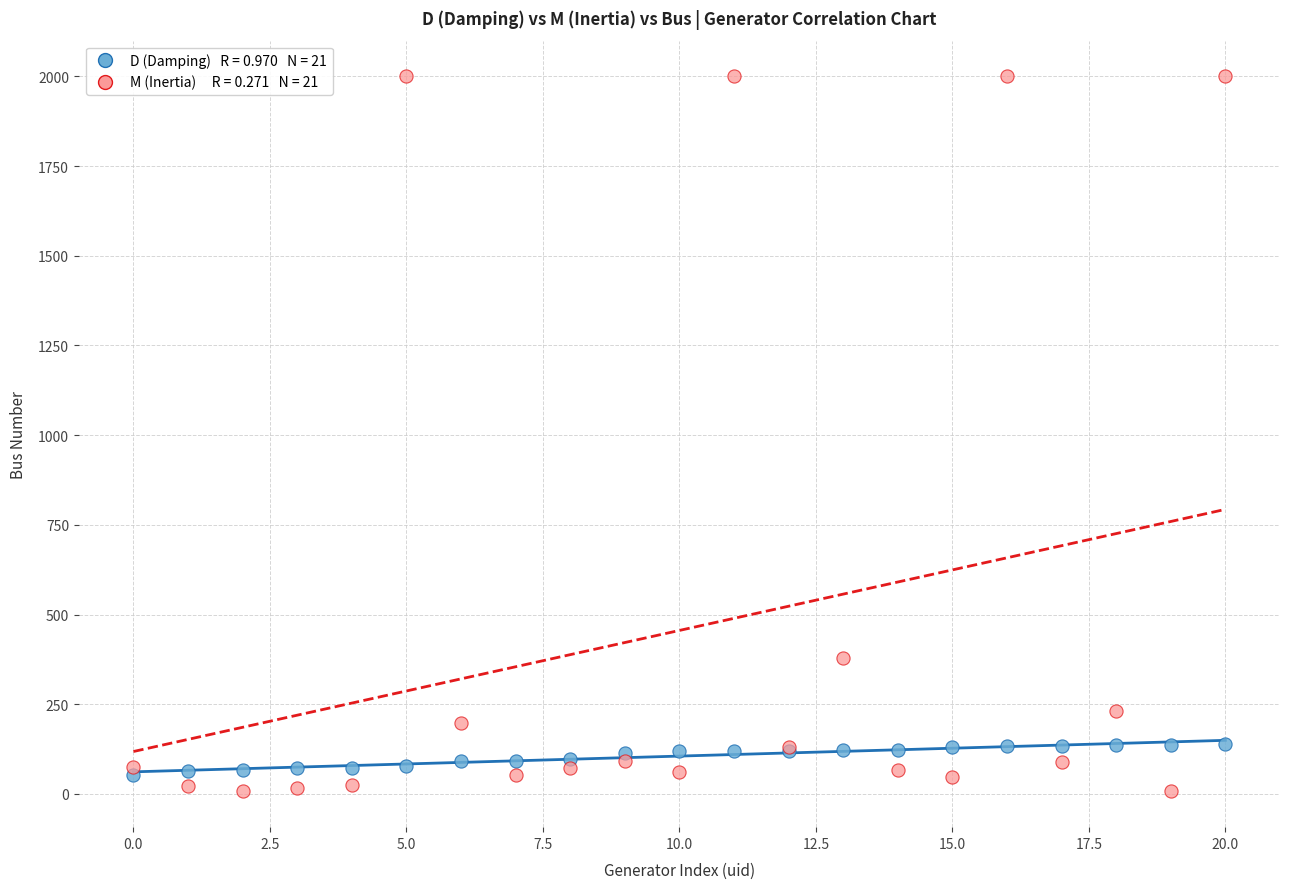

Across all series, what Y value is closest to 1003?

380.0